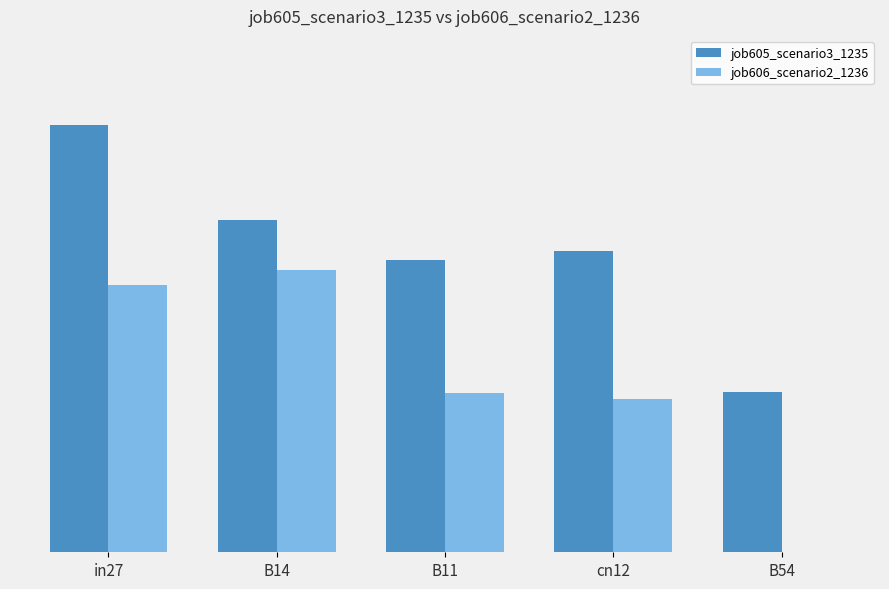

Are the bars horizontal?

No